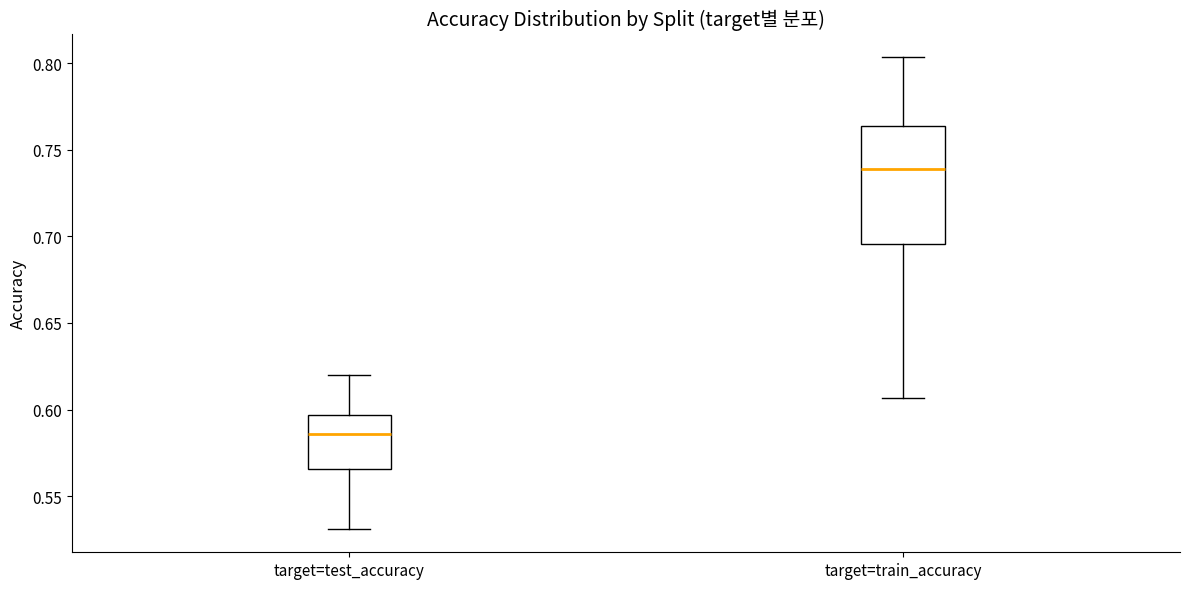

Reading left to right, read every box against the y-axis: the position of its median line, the range the box covers, and the ends of its whiskers. The values are not printed on the chart, so give them approximately, as read against the axis.

target=test_accuracy: median 0.585, box 0.565 to 0.595, whiskers 0.530 to 0.620
target=train_accuracy: median 0.740, box 0.695 to 0.765, whiskers 0.605 to 0.805